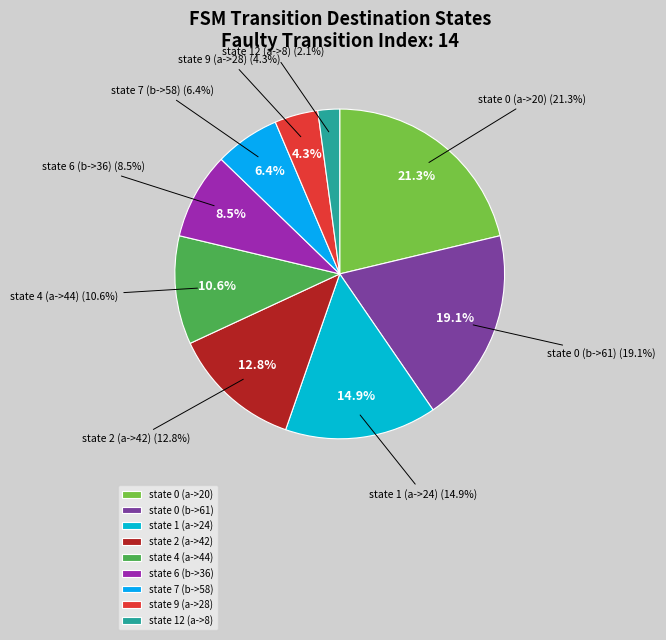

What percentage is the state 9 (a->28) slice, to the nearest percent?

4%